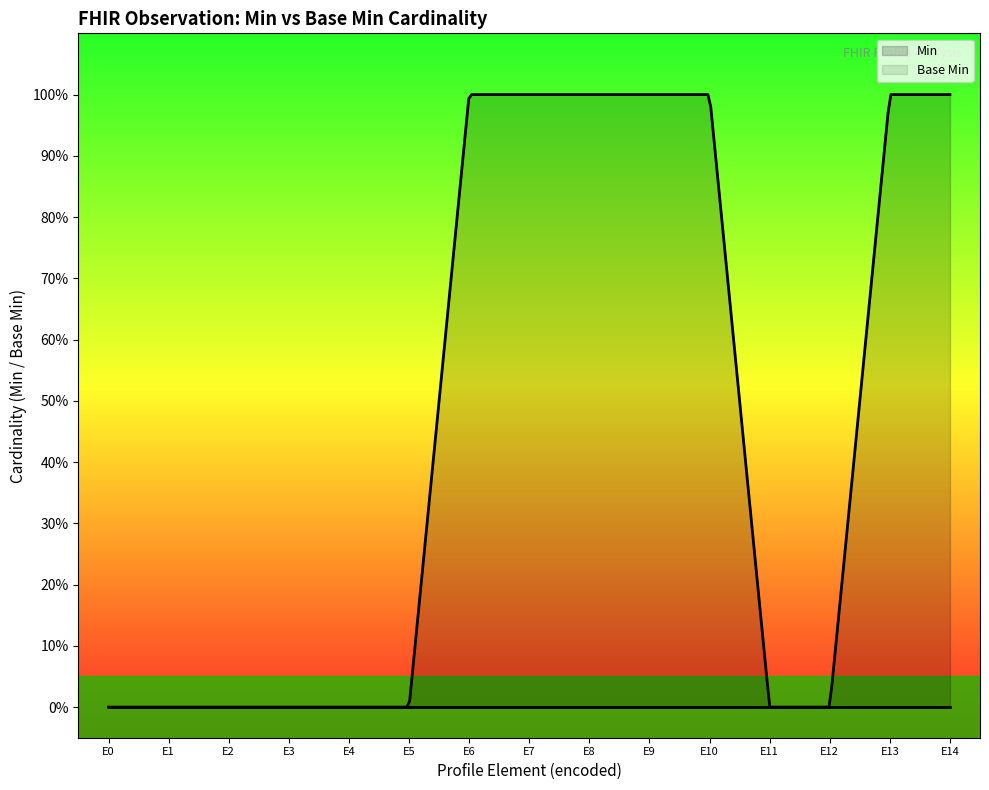

The value of Min at Observation.meta is 0. True or false?

True